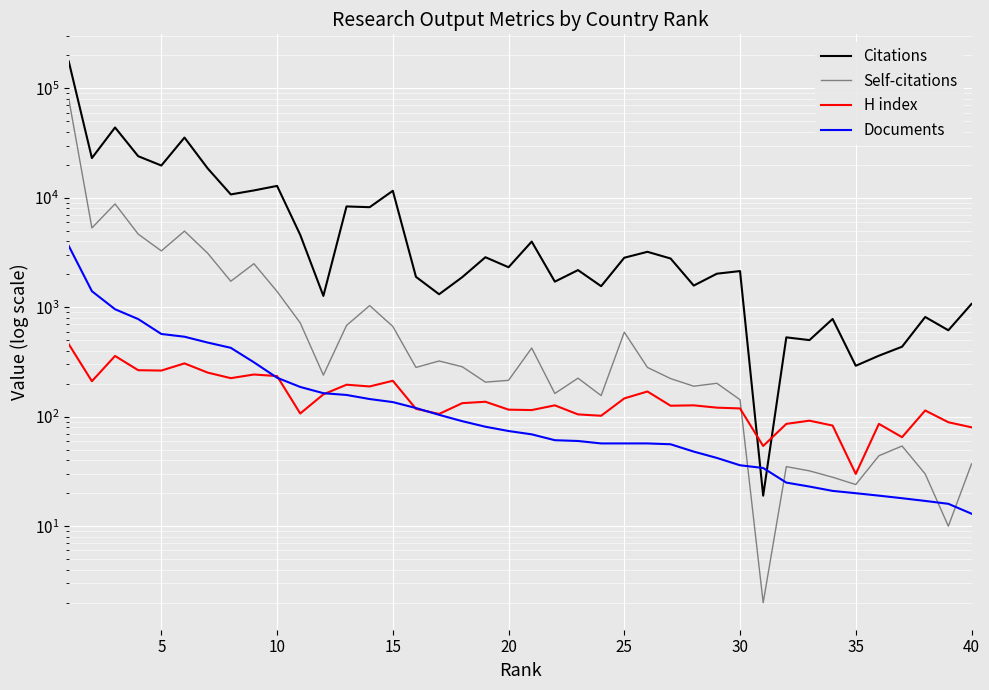

How many lines are shown in the chart?

4